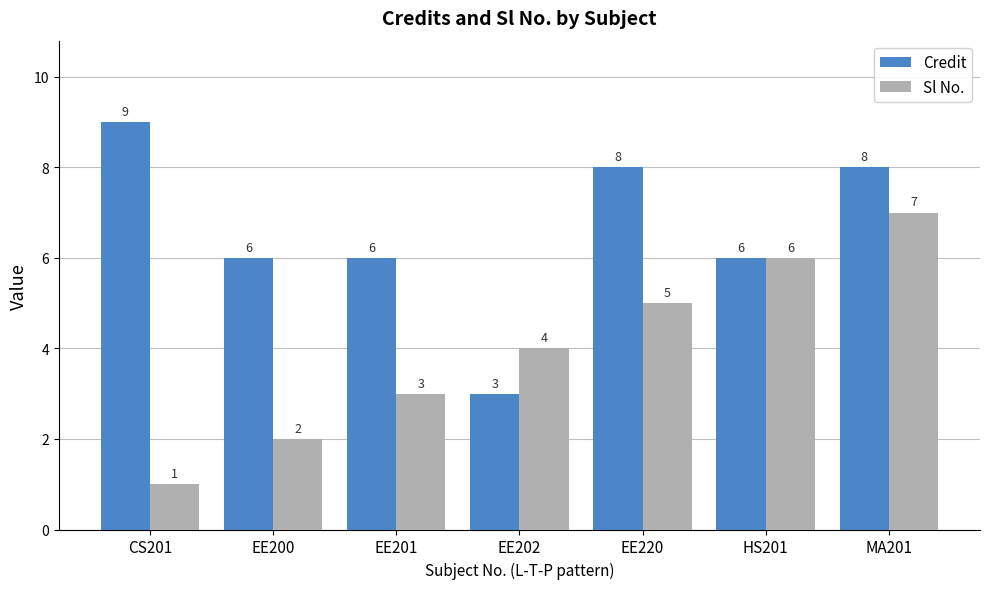

Rank the series by their average value, from lowest to highest.

Sl No., Credit